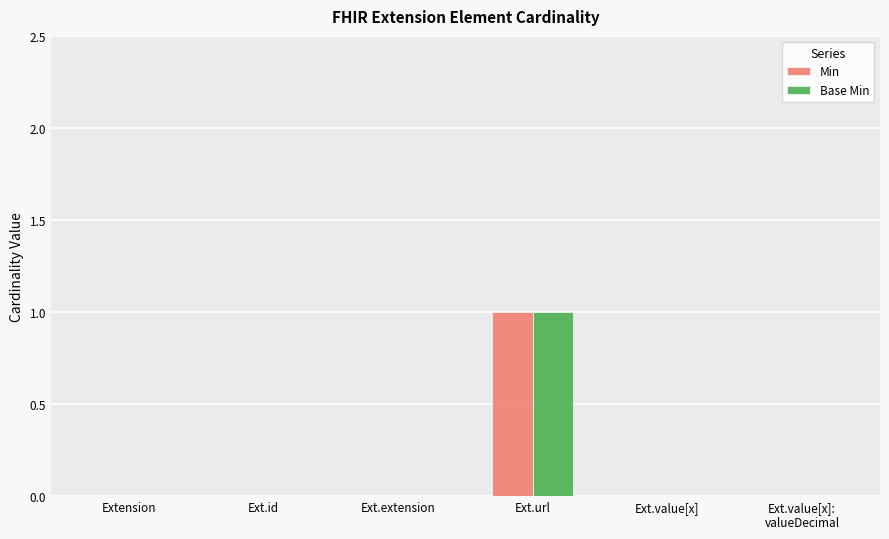

Reading left to right, extract all data points from this chart.

Min: 0	0	0	1	0	0
Base Min: 0	0	0	1	0	0